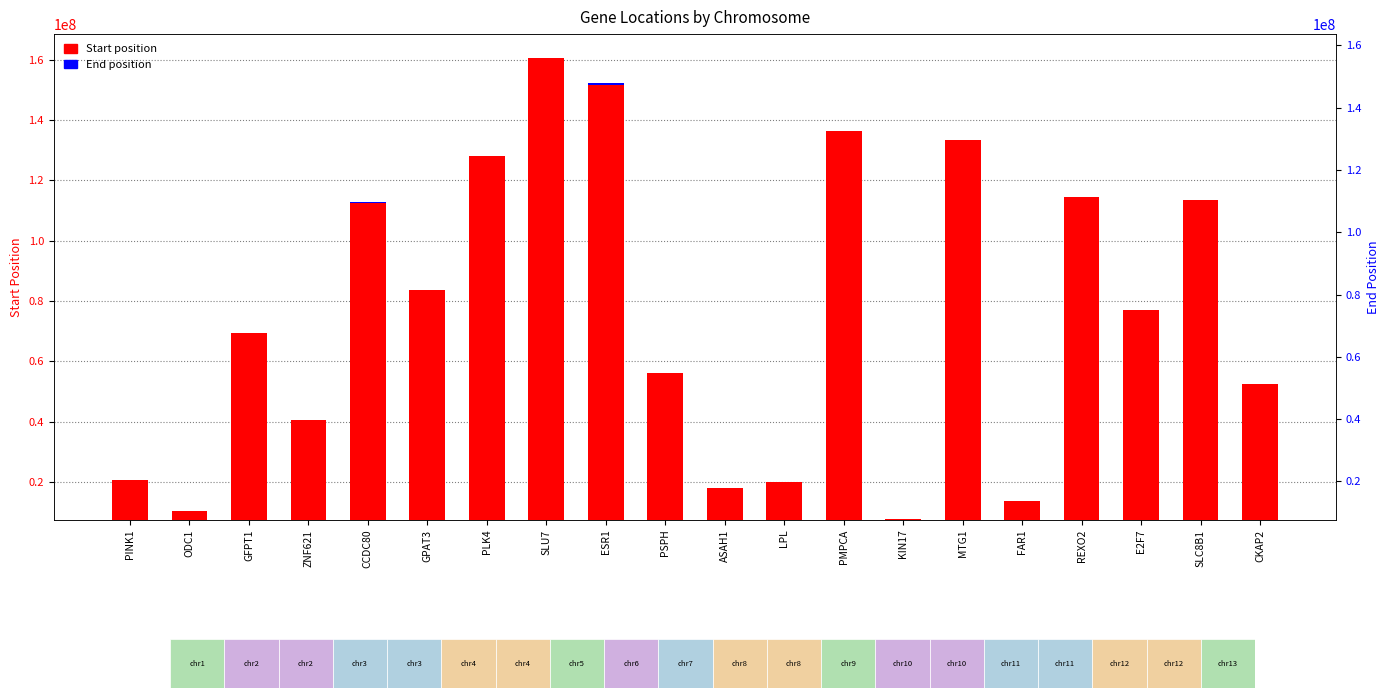

What is the label of the 5th bar from the right?

FAR1